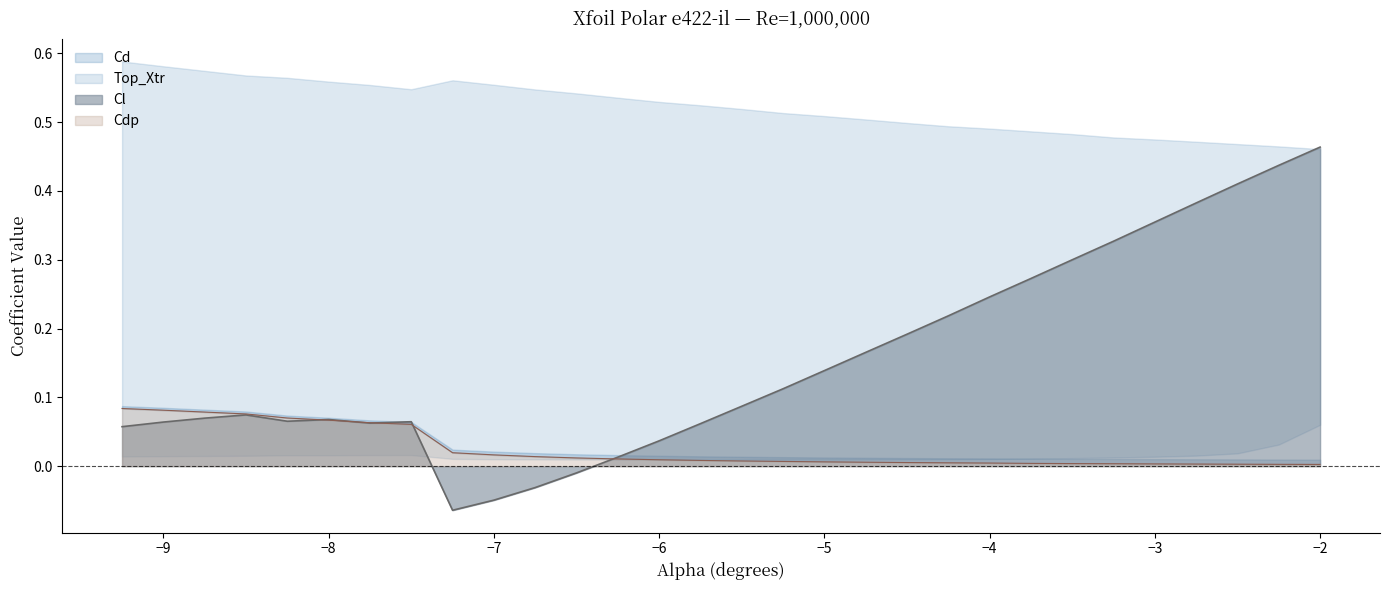

Where does the Cl series first go above 0?

-9.25